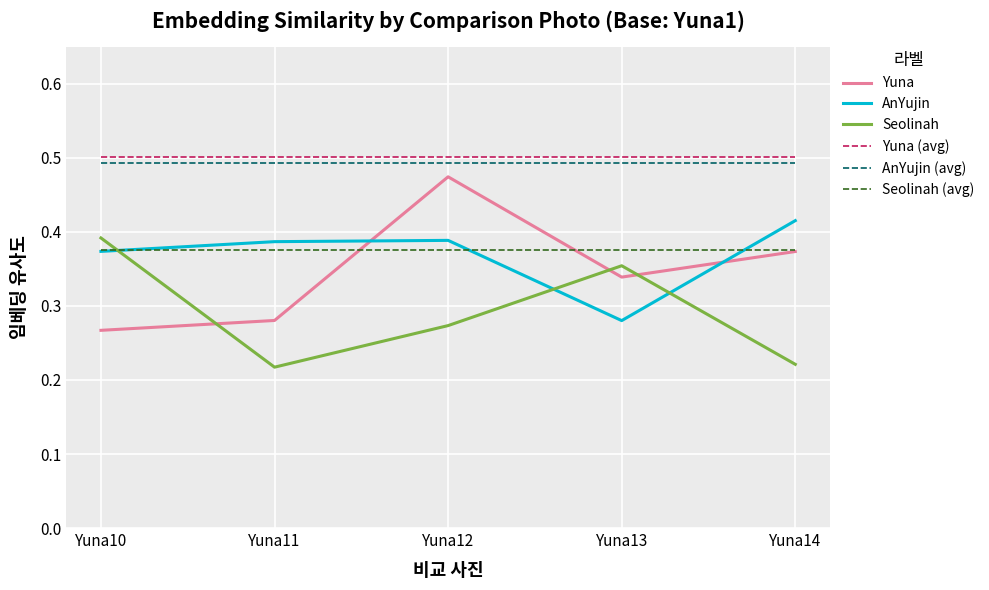

List the series in order of their overall mean, highest first.

AnYujin, Yuna, Seolinah